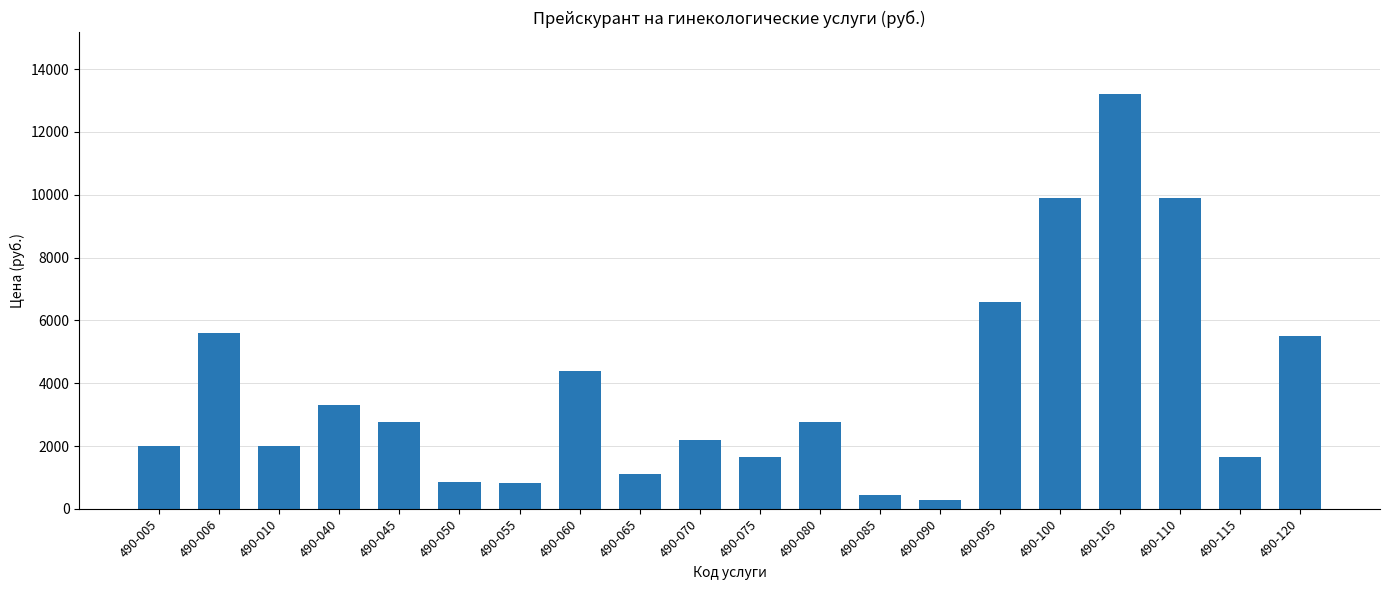

What is the difference between the maximum and minimum values?

12920